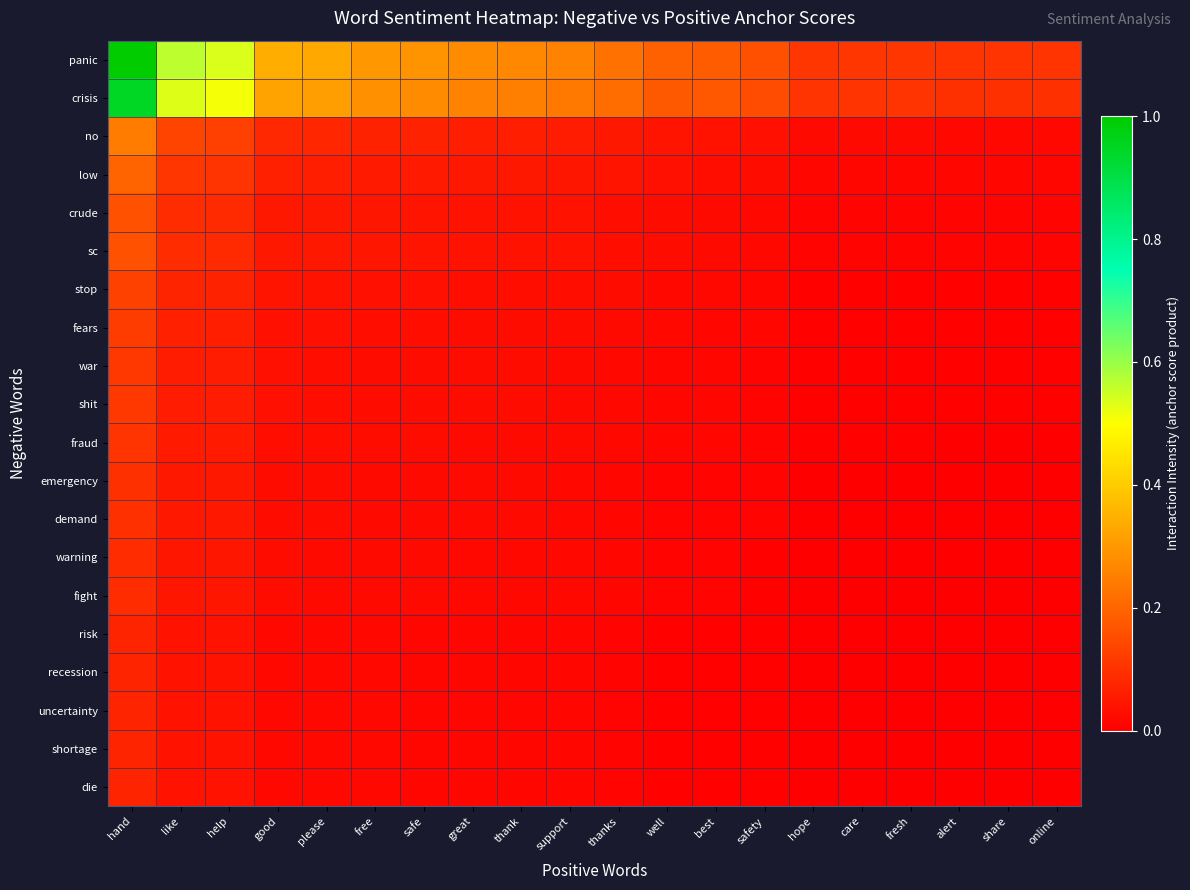

At which category is the sum across all series the highest?

hand